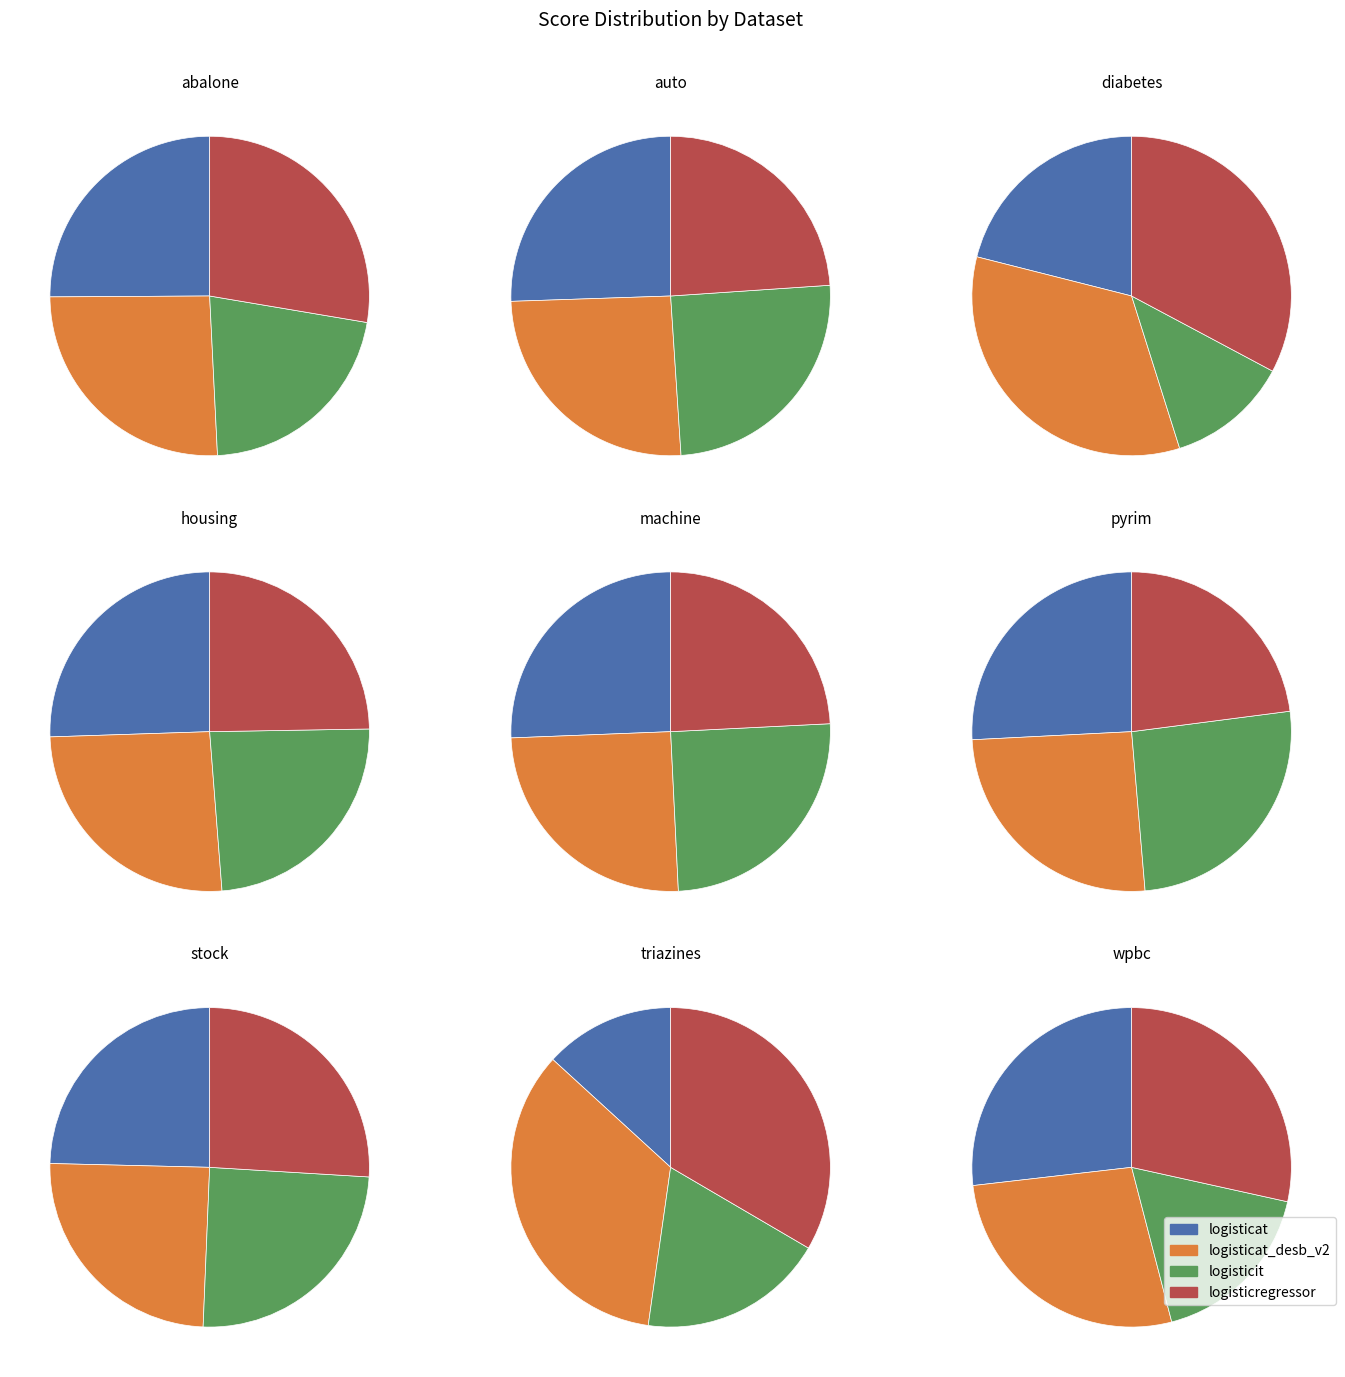

True or false: pyrim accounts for 14% of the total.

True